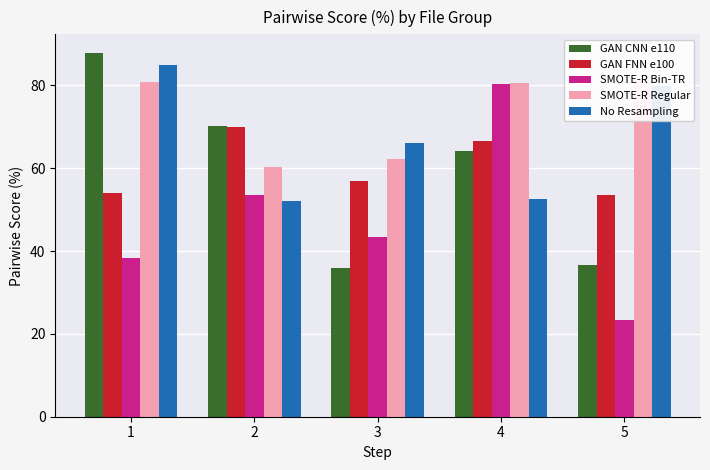

True or false: GAN CNN e110 has a value of 70.2 at 2.

True